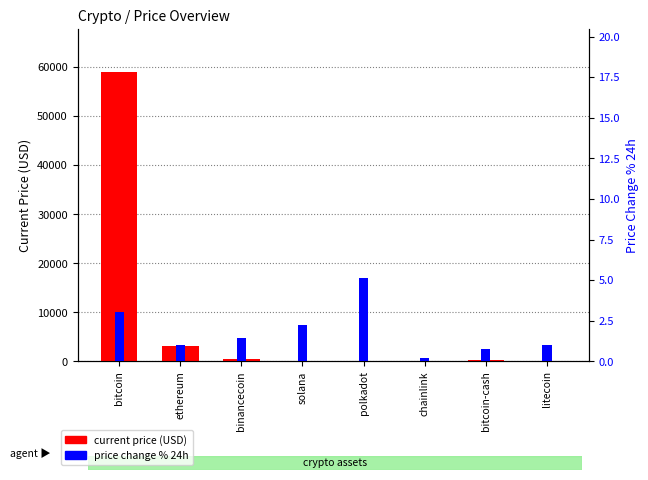

What is the minimum value for current price (USD)?

6.2